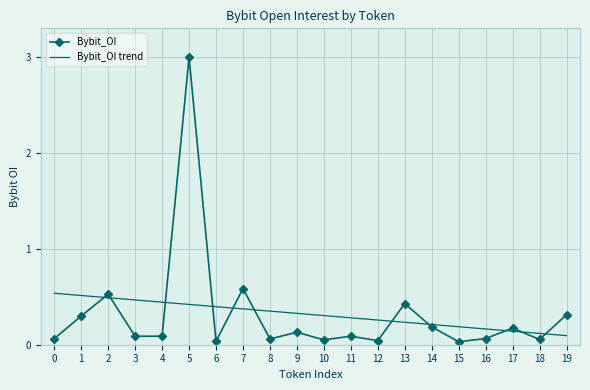

How many times do Bybit_OI trend and Bybit_OI cross each other?

11